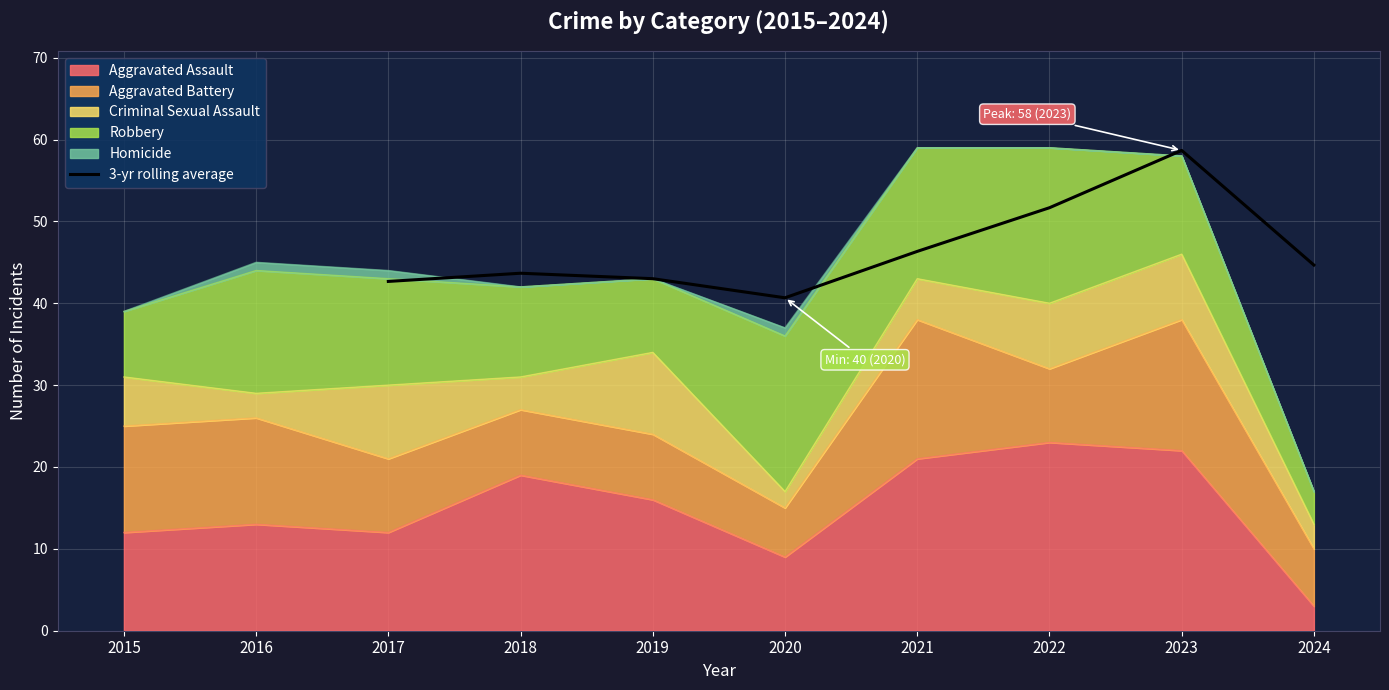

At which label does 3-yr rolling average reach its peak?

2023